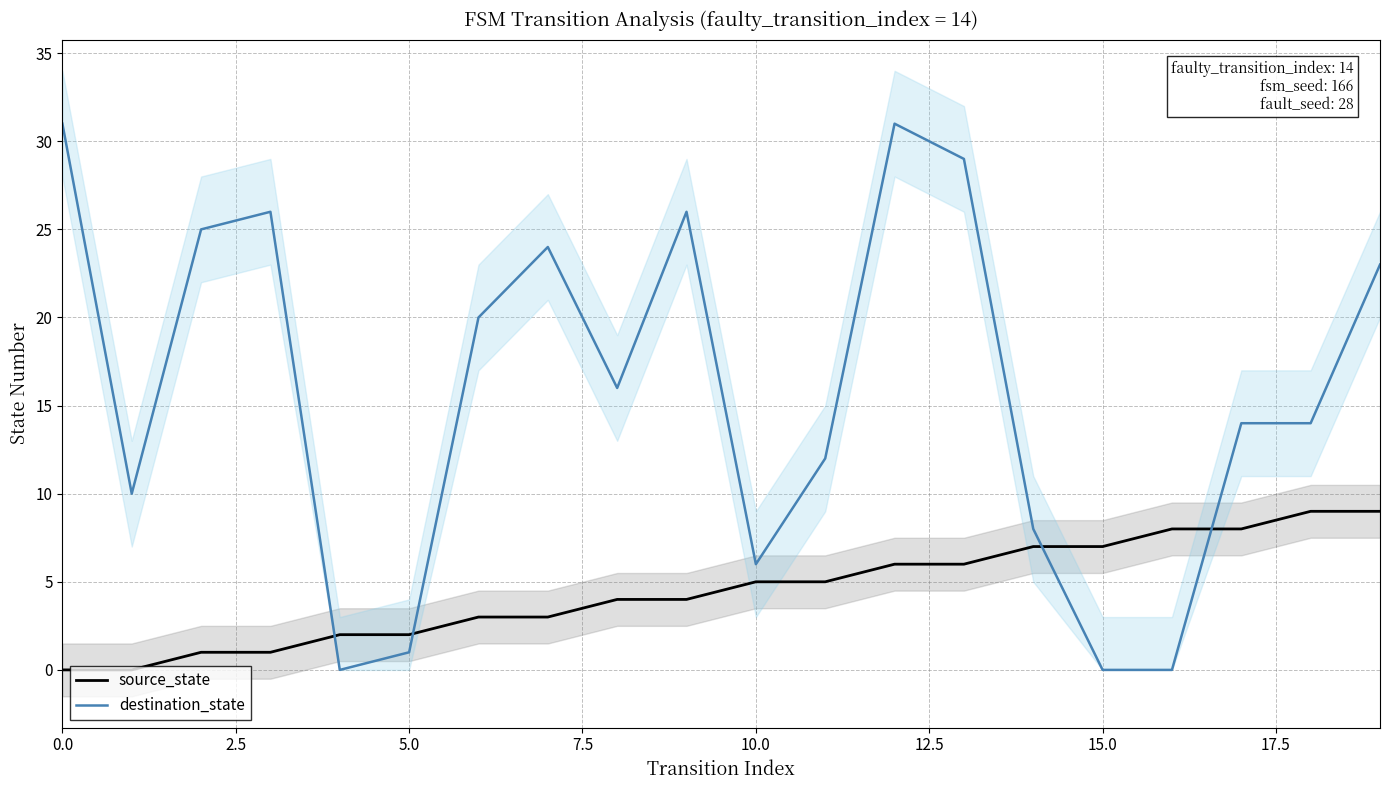

What are all the series names shown in the legend?

source_state, destination_state